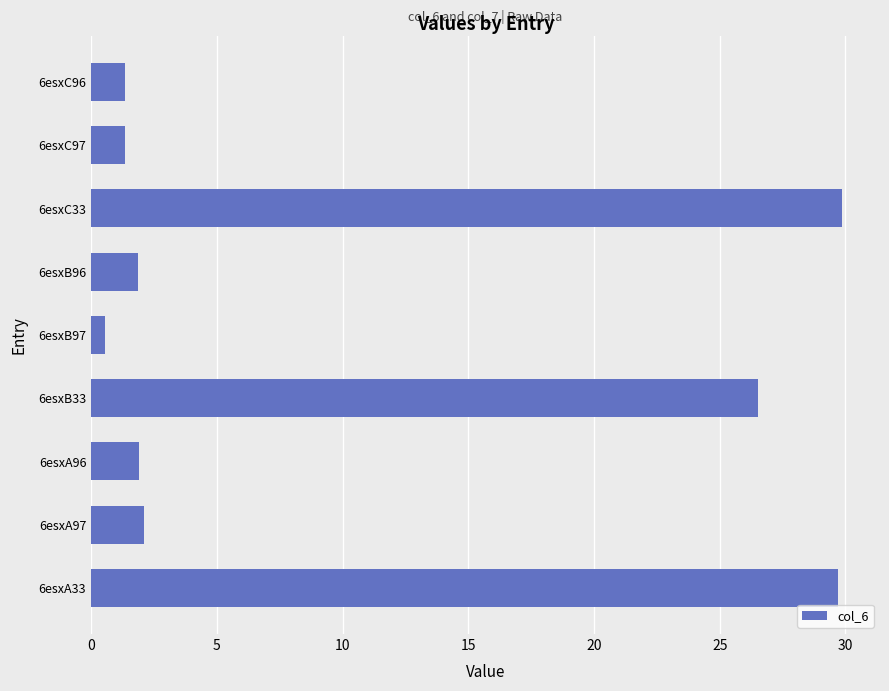

At which category does the chart reach its minimum across all series?

6esxB97